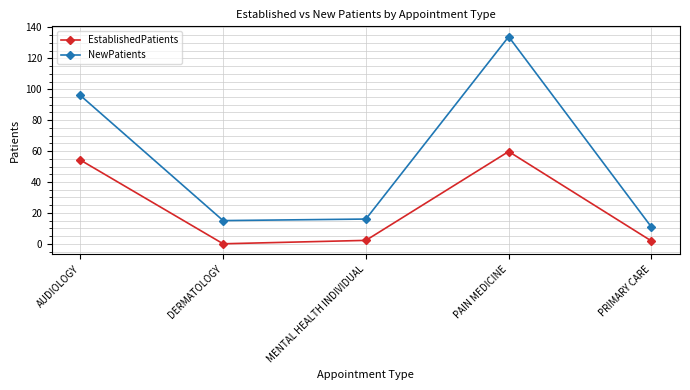

What is the total value across all series at PAIN MEDICINE?

193.7